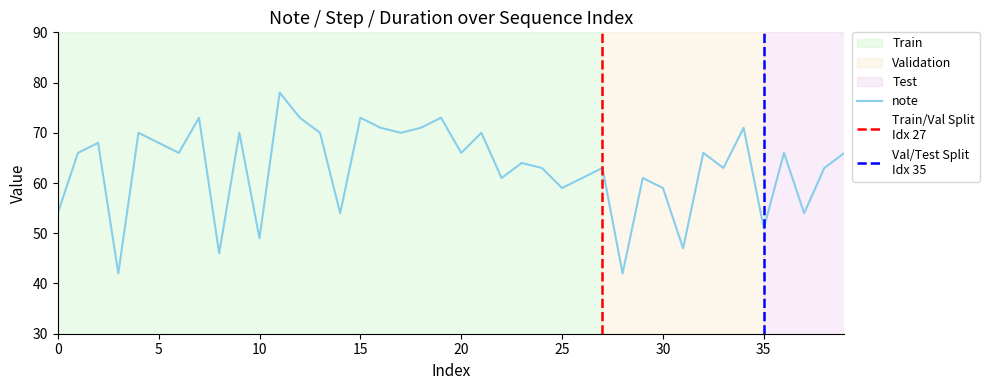

How many points are lower than both their immediate neighbors (excluding endpoints)?

14